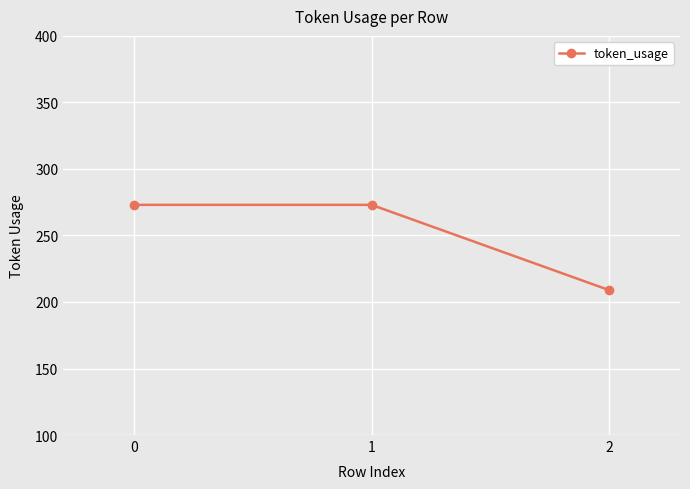

Approximately how many times larger is the value at 2 compared to 0?

0.8